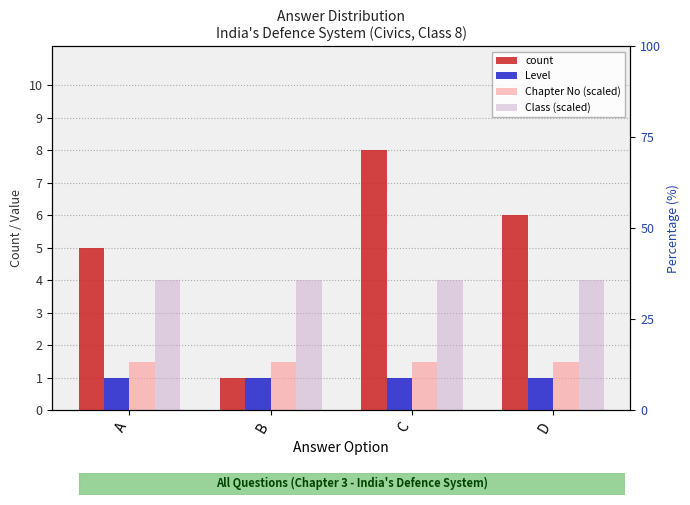

What is the approximate value of count at A?

5.0